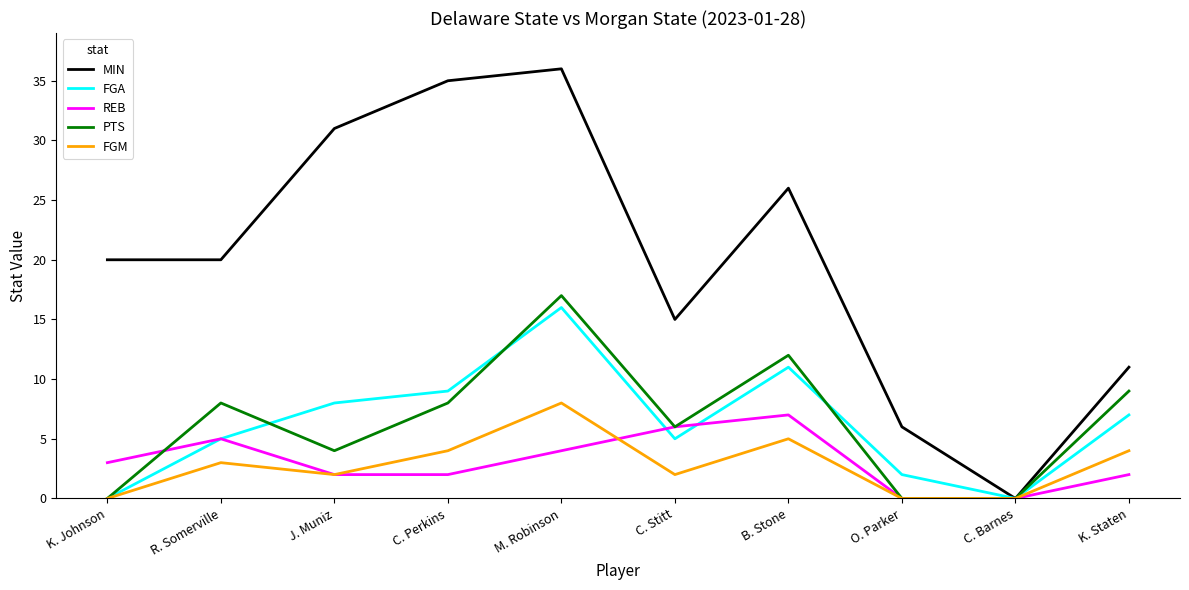

How many series are shown in this chart?

5